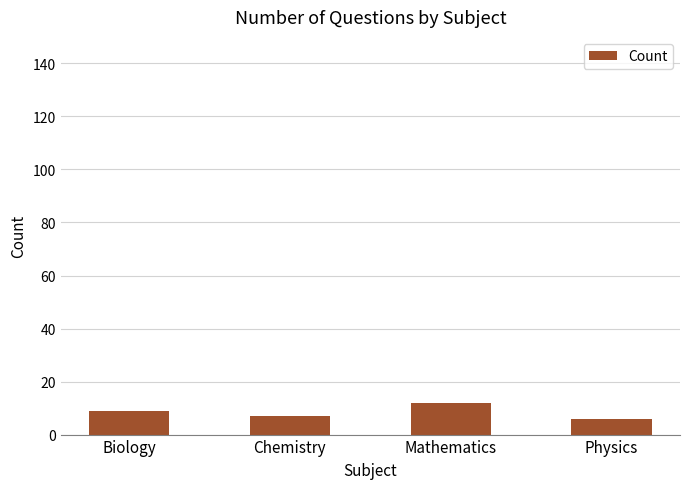

Which has a higher value, Chemistry or Biology?

Biology